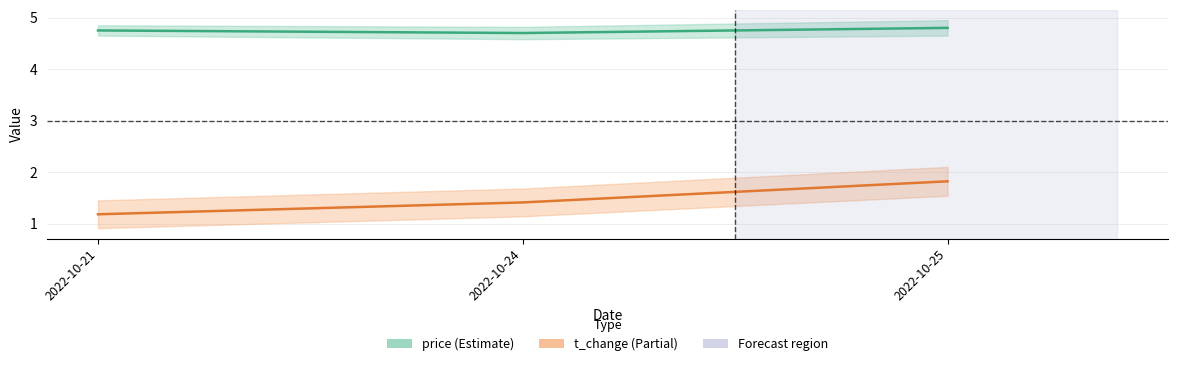

How many lines are shown in the chart?

2